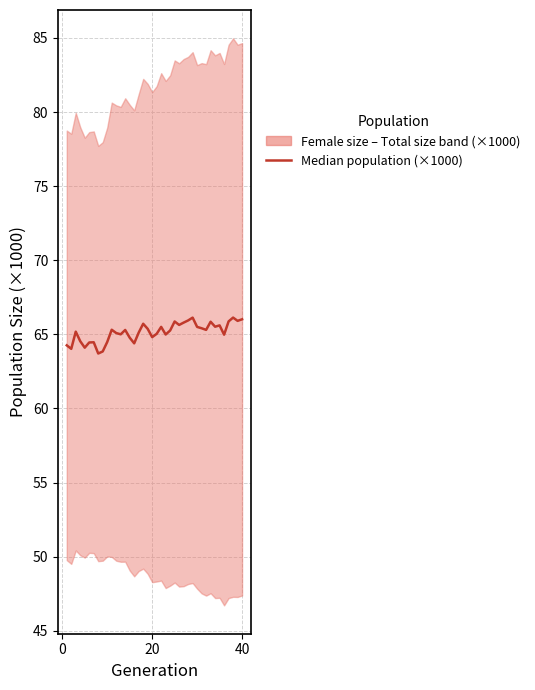

How many points are higher than both their immediate neighbors (excluding endpoints)?

11